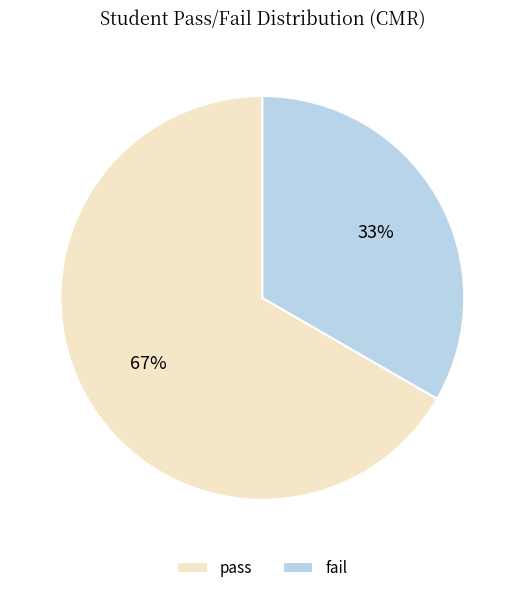

Which category has the smallest portion of the pie?

fail